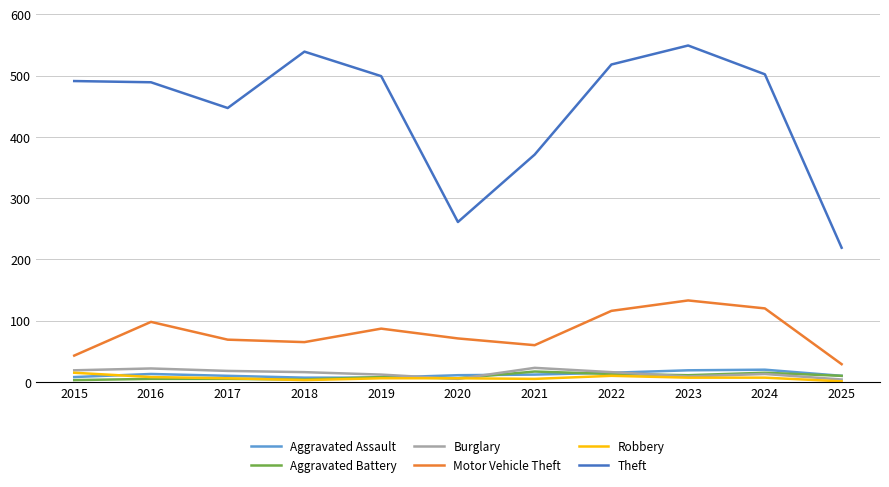

At how many categories does at least one series exceed 395?

8